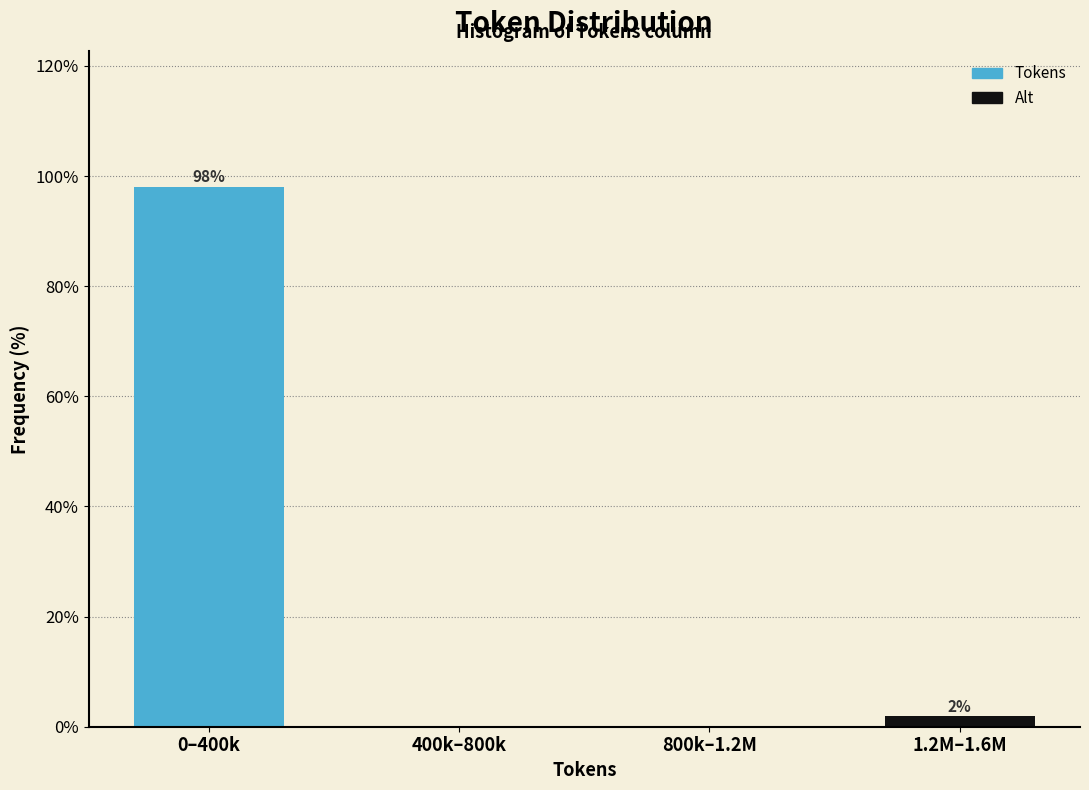

The chart shows a value of 61.8 at 400k–800k. True or false?

False